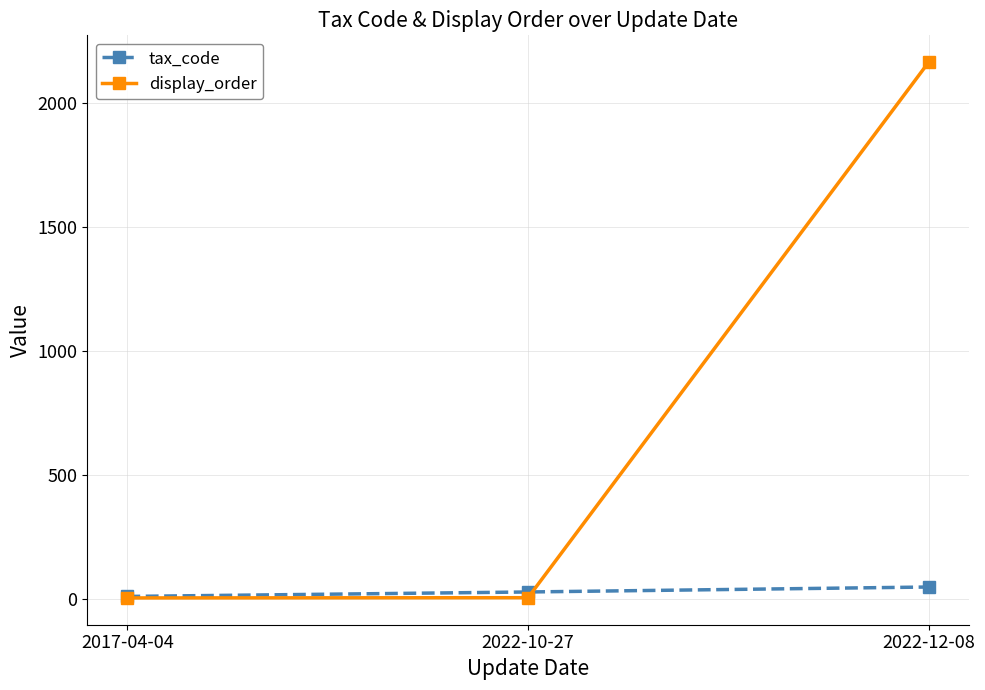

What is the spread (max minus min) of values at 2022-10-27?

23